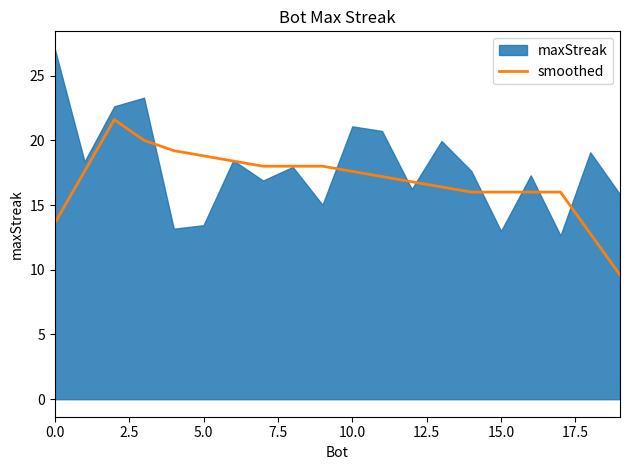

How many values are below 17?

9